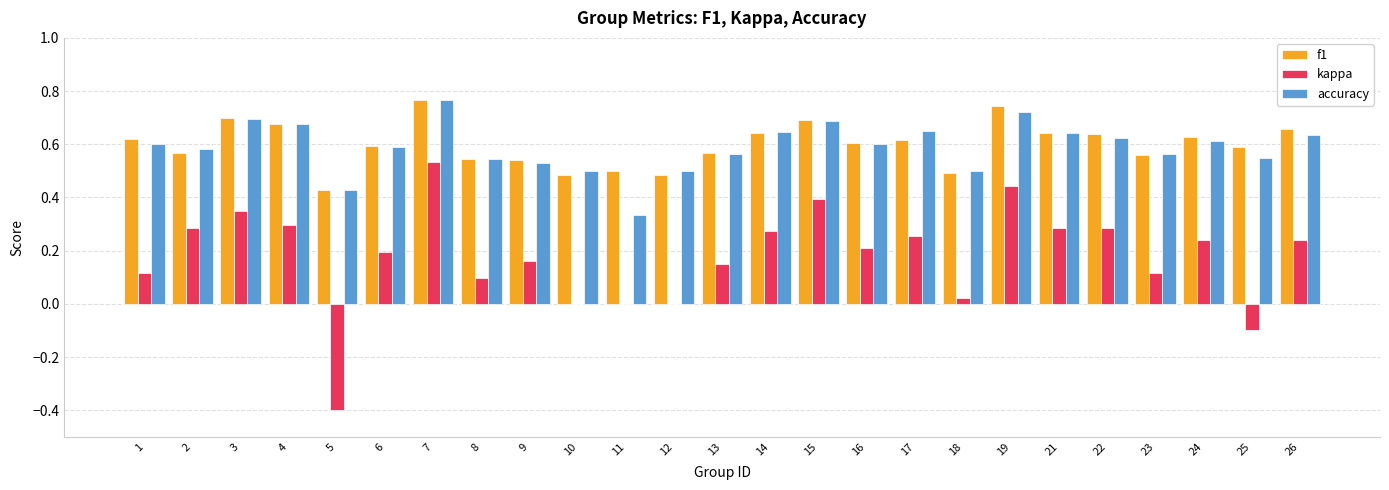

Between 3 and 24, which series saw the biggest shift?

kappa